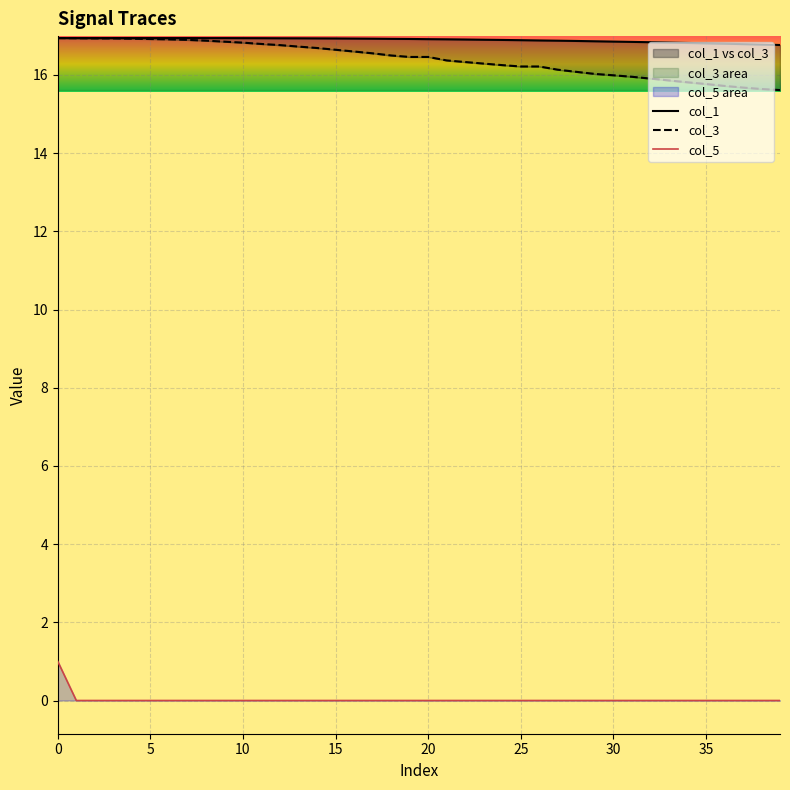

True or false: col_3 and col_1 cross at least once.

False